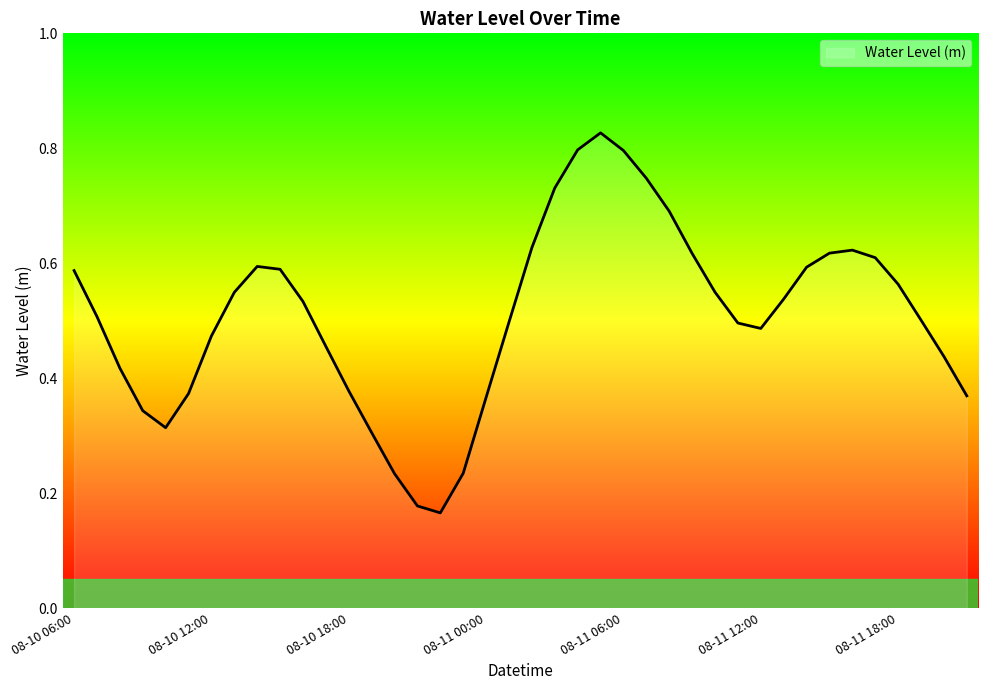

What is the difference between the maximum and second lowest values?

0.6